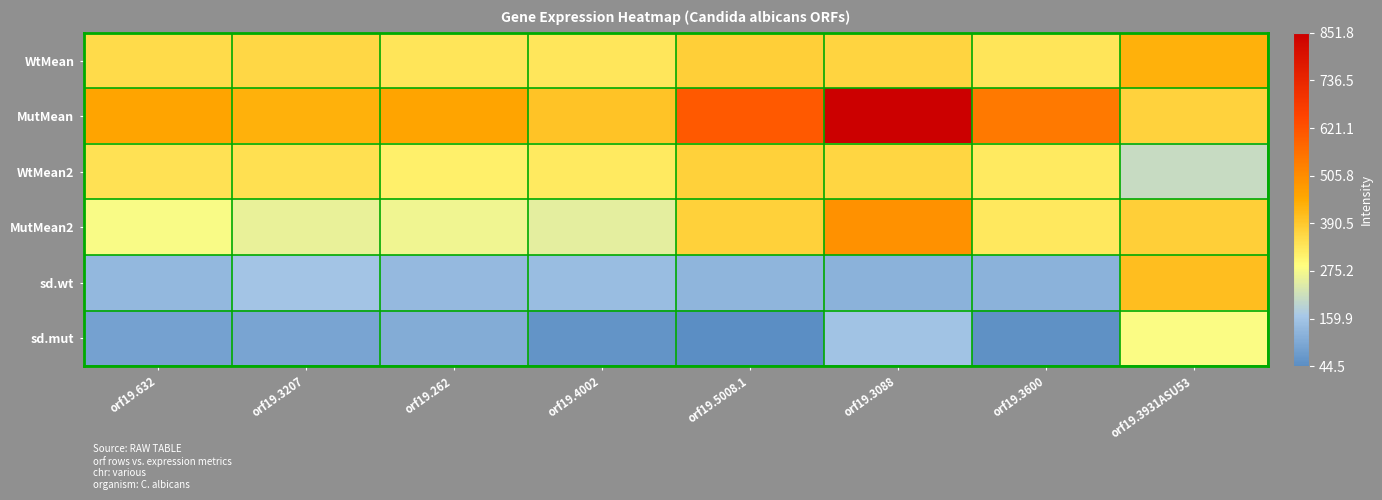

Reading right to left, extract all data points from this chart.

WtMean: orf19.3931ASU53=434.5	orf19.3600=335.3	orf19.3088=368.2	orf19.5008.1=375.6	orf19.4002=334.4	orf19.262=336.6	orf19.3207=360.7	orf19.632=354.0
MutMean: orf19.3931ASU53=372.2	orf19.3600=543.6	orf19.3088=851.8	orf19.5008.1=607.2	orf19.4002=400.3	orf19.262=458.3	orf19.3207=433.5	orf19.632=458.2
WtMean2: orf19.3931ASU53=208.6	orf19.3600=326.9	orf19.3088=365.2	orf19.5008.1=373.3	orf19.4002=327.9	orf19.262=314.5	orf19.3207=345.9	orf19.632=343.5
MutMean2: orf19.3931ASU53=377.0	orf19.3600=331.5	orf19.3088=498.3	orf19.5008.1=375.6	orf19.4002=251.6	orf19.262=265.4	orf19.3207=258.0	orf19.632=279.6
sd.wt: orf19.3931ASU53=409.4	orf19.3600=120.6	orf19.3088=120.7	orf19.5008.1=127.4	orf19.4002=145.4	orf19.262=138.4	orf19.3207=159.8	orf19.632=135.2
sd.mut: orf19.3931ASU53=284.0	orf19.3600=50.9	orf19.3088=156.0	orf19.5008.1=44.5	orf19.4002=58.1	orf19.262=110.2	orf19.3207=93.2	orf19.632=86.8